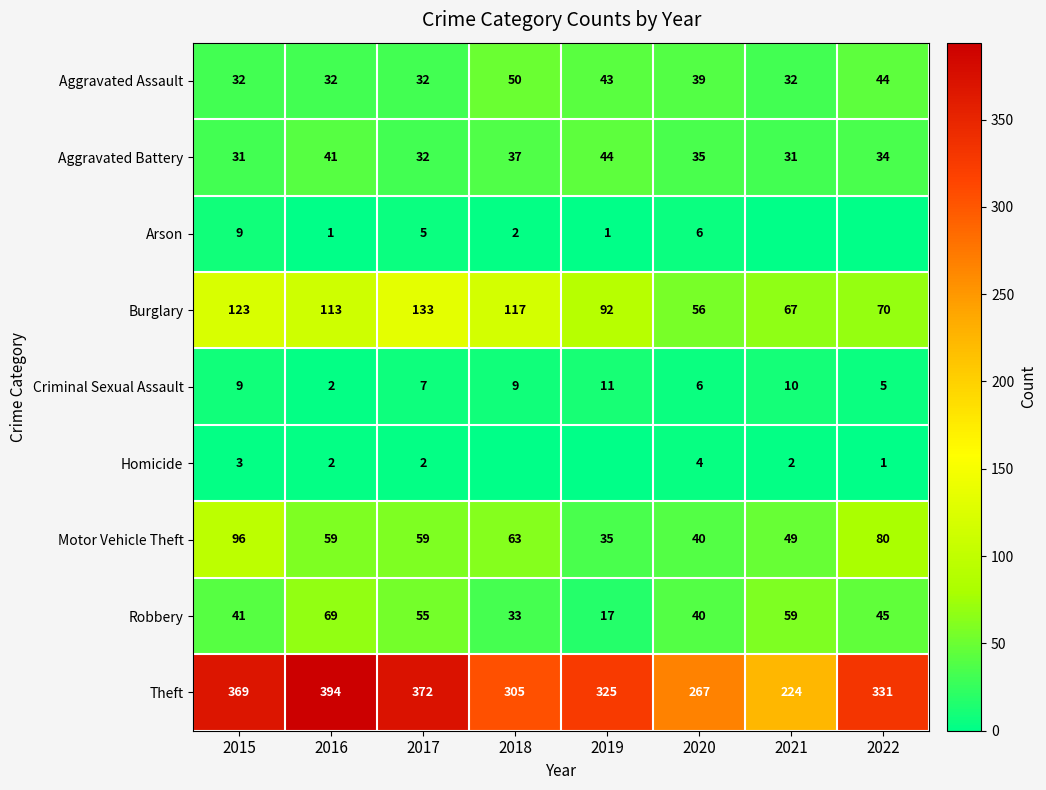

What is the difference between the second highest and second lowest values in the Theft series?

105